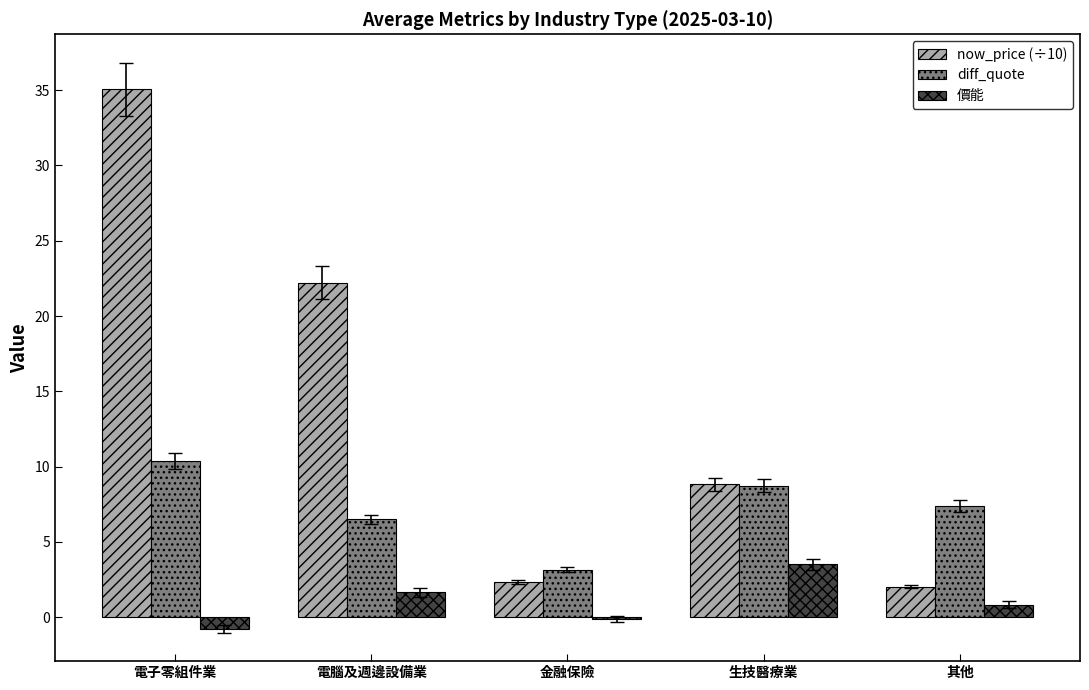

What is the highest value of the 價能 series?

3.5